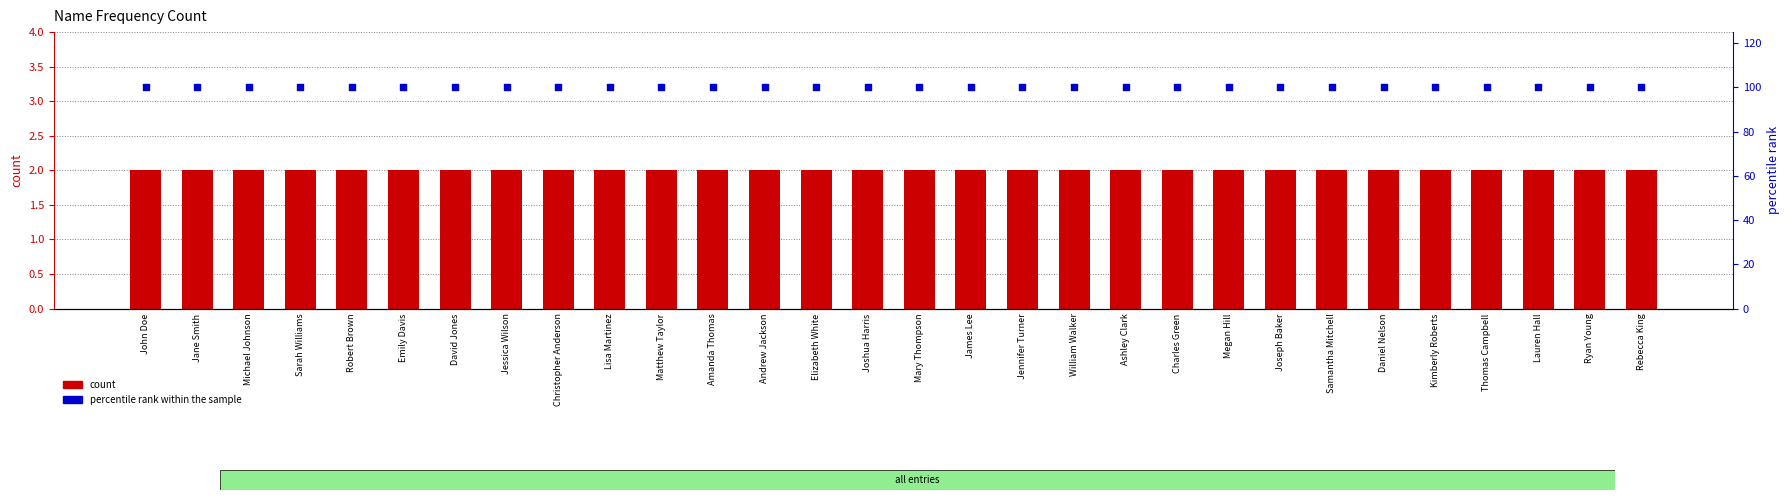

What are all the series names shown in the legend?

count, percentile rank within the sample